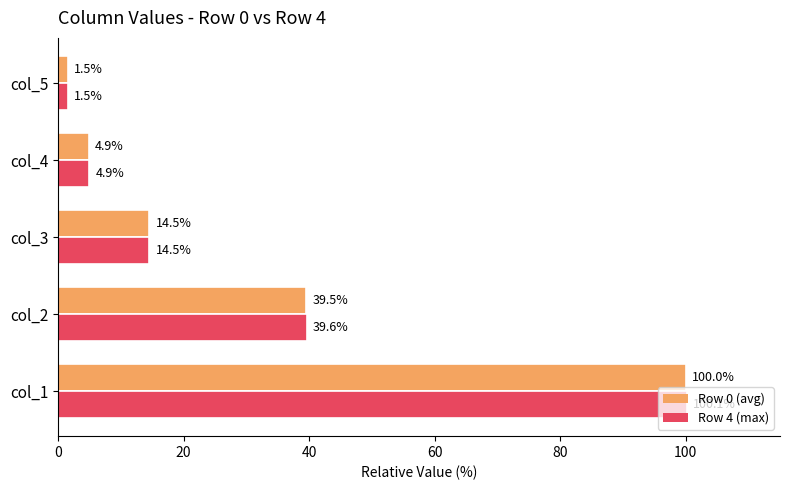

Which category has the lowest value across all series?

col_5